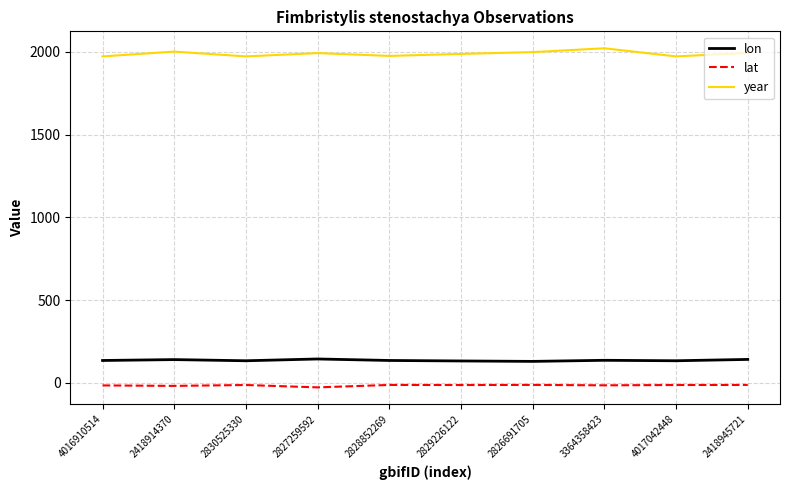

What is the total value across all series at 3364358423?

2143.6